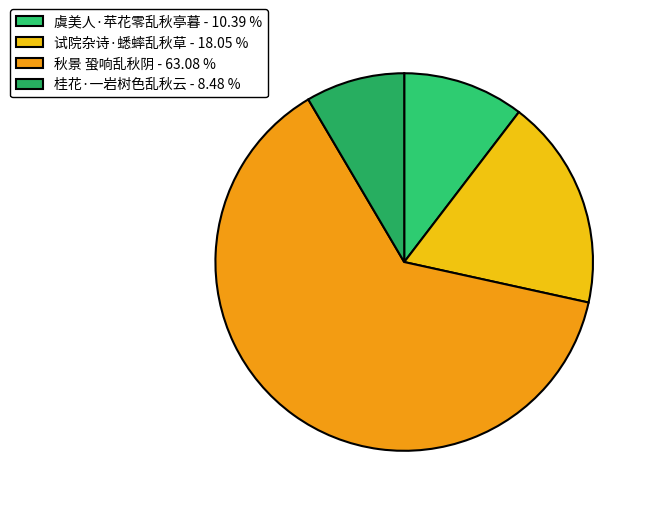

Is it true that 试院杂诗·蟋蟀乱秋草 is 11% of the pie?

False